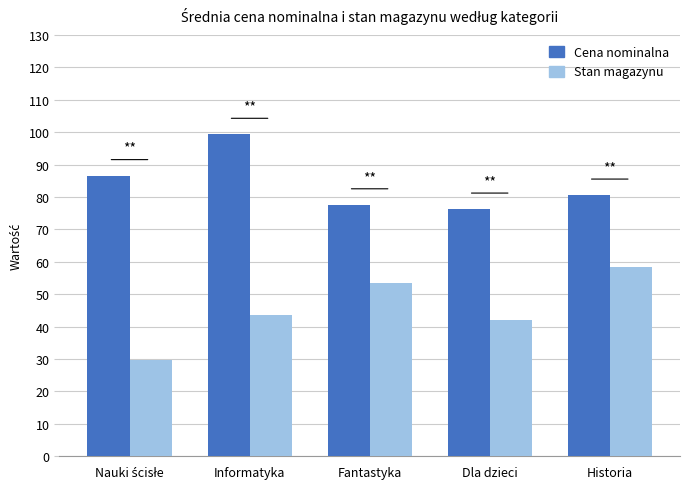

At which label does Stan magazynu reach its peak?

Historia